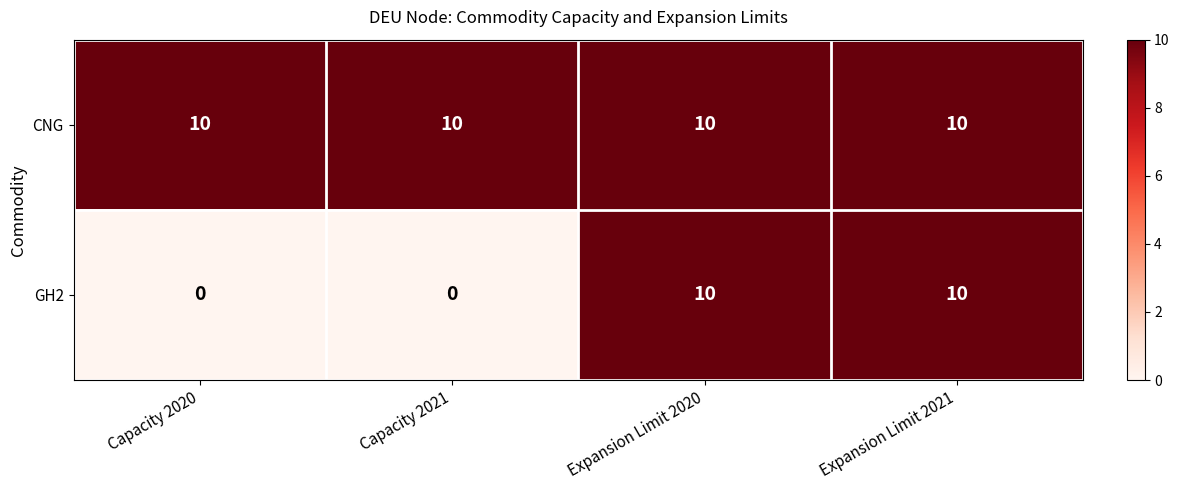

Rank the series at Capacity 2020 from lowest to highest value.

GH2, CNG